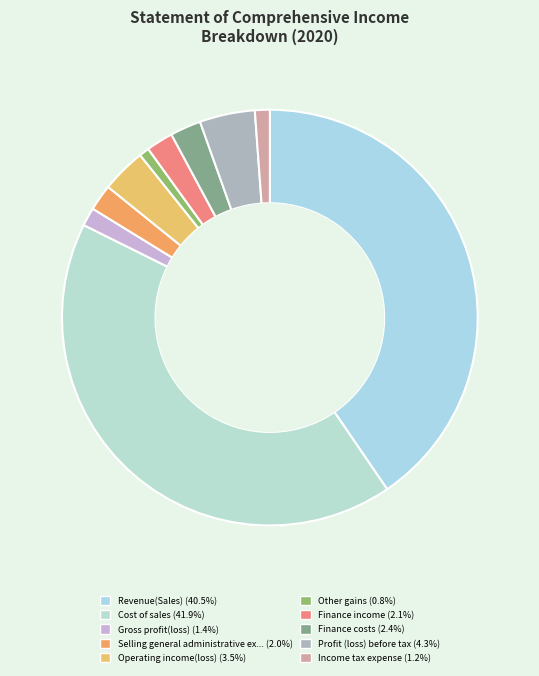

What is the largest slice in the pie chart?

Cost of sales